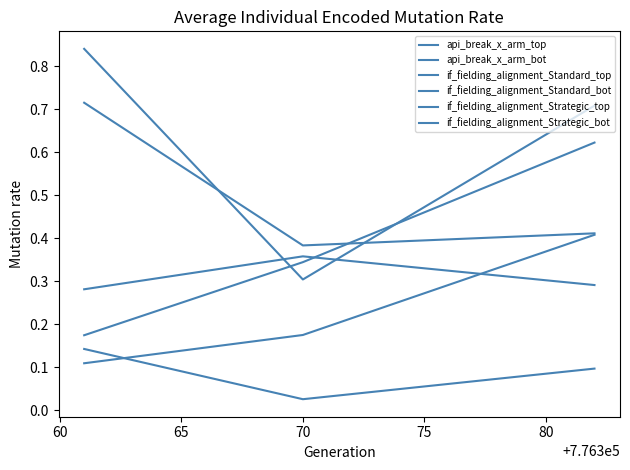

What is the average value of the if_fielding_alignment_Strategic_bot series?

0.1